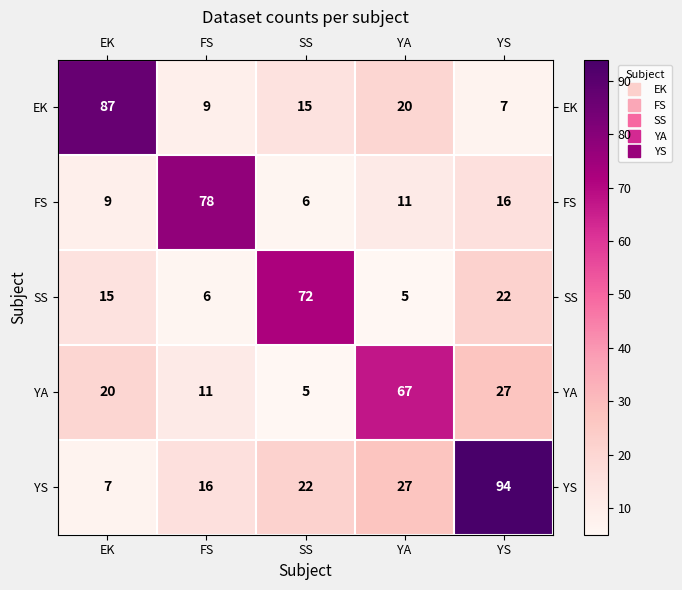

True or false: YA has a value of 41 at YS.

False